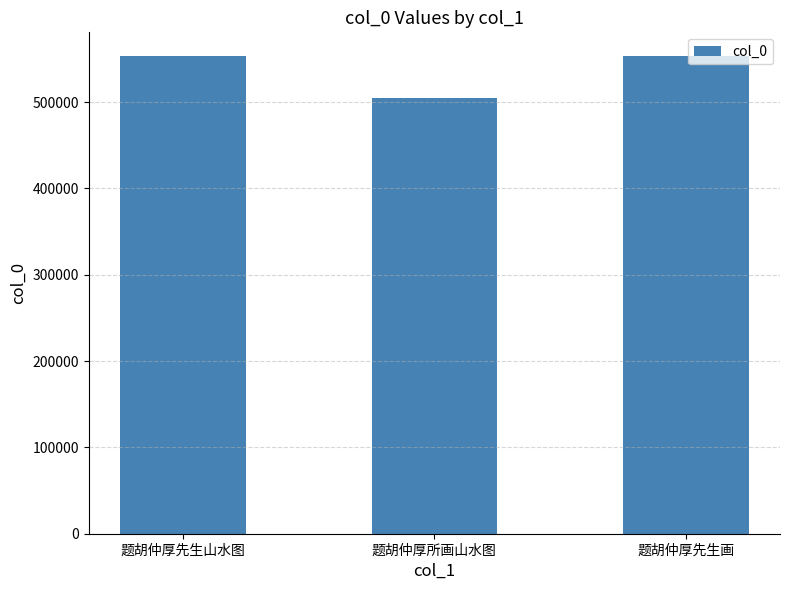

How many bars are there in total?

3